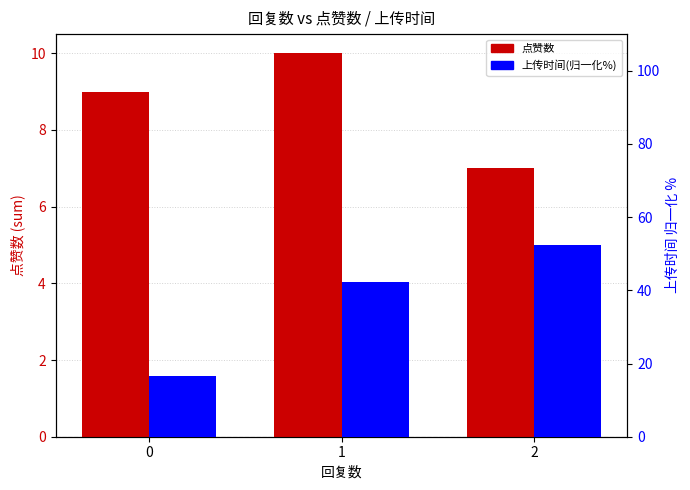

What is the value of the 上传时间(归一化%) bar at the 3rd from the left?

52.5